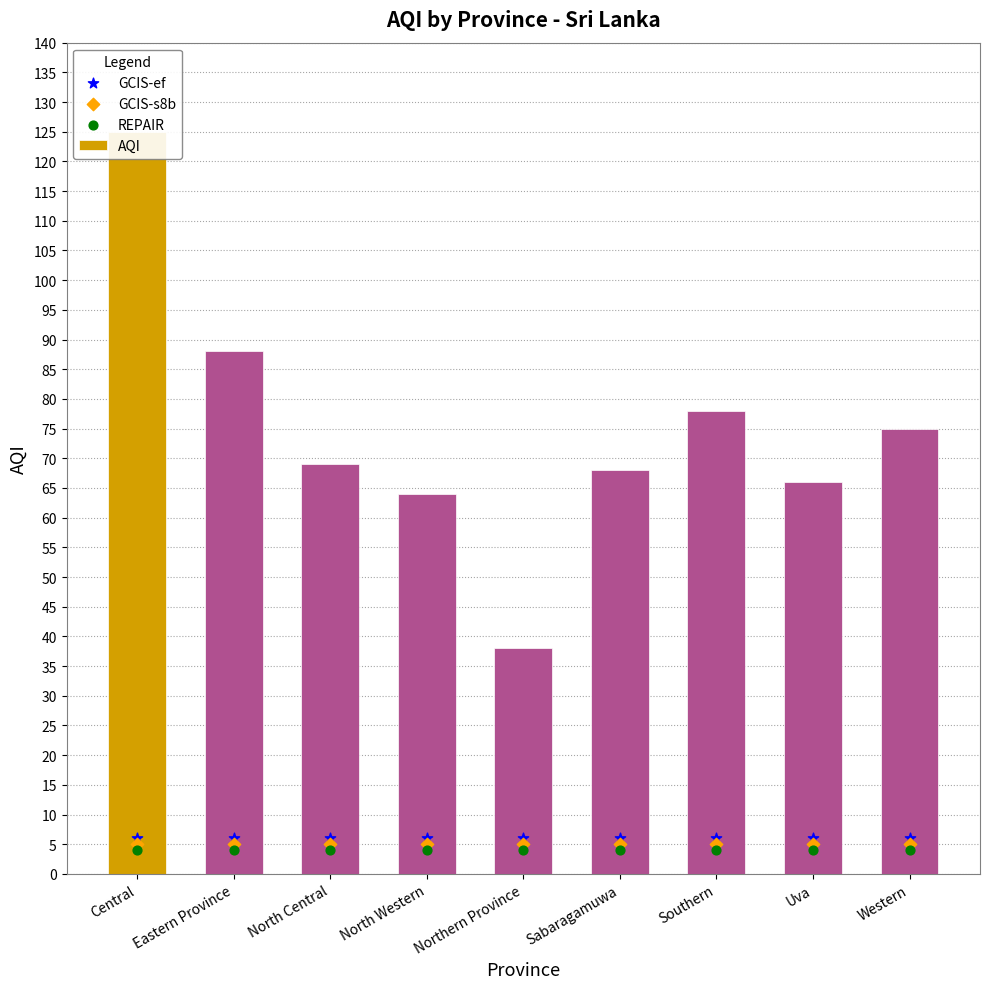

Which series contains the lowest Y value?

REPAIR